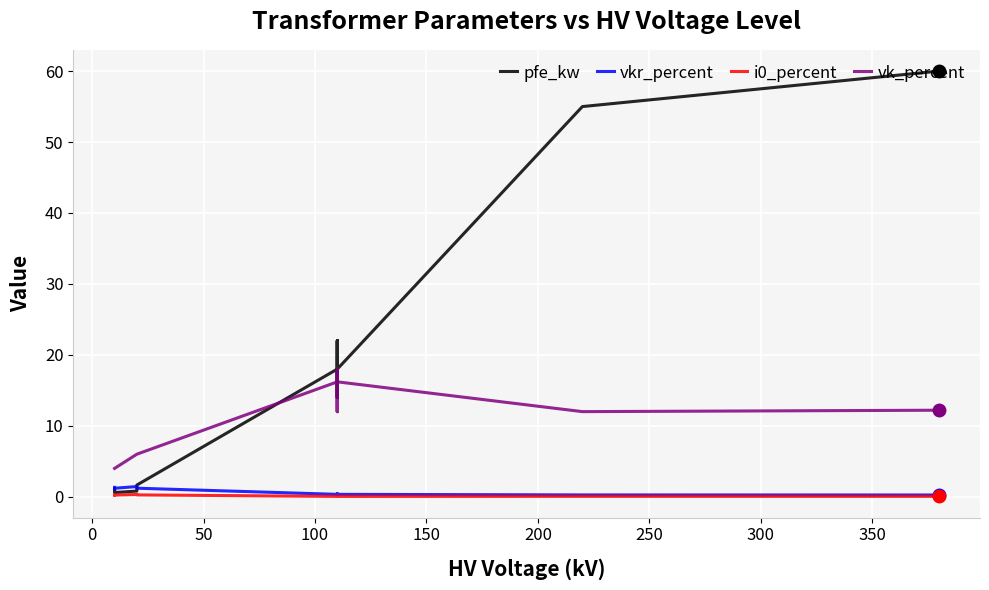

What is the sum of all i0_percent values?

2.0